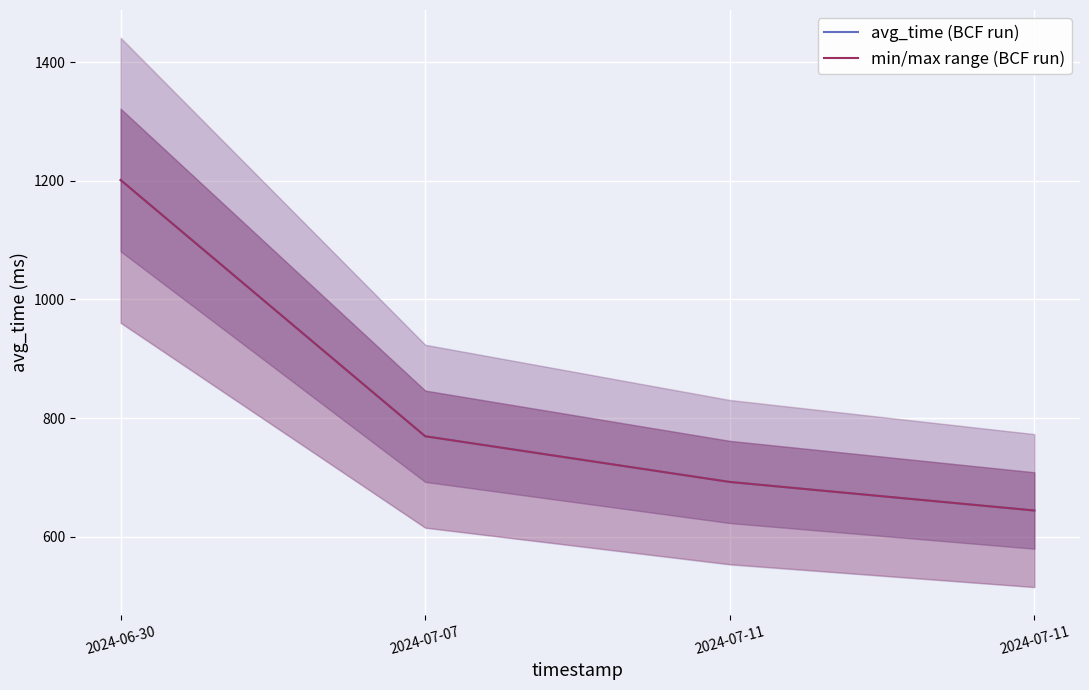

What is the maximum value shown in the chart?

1201.3